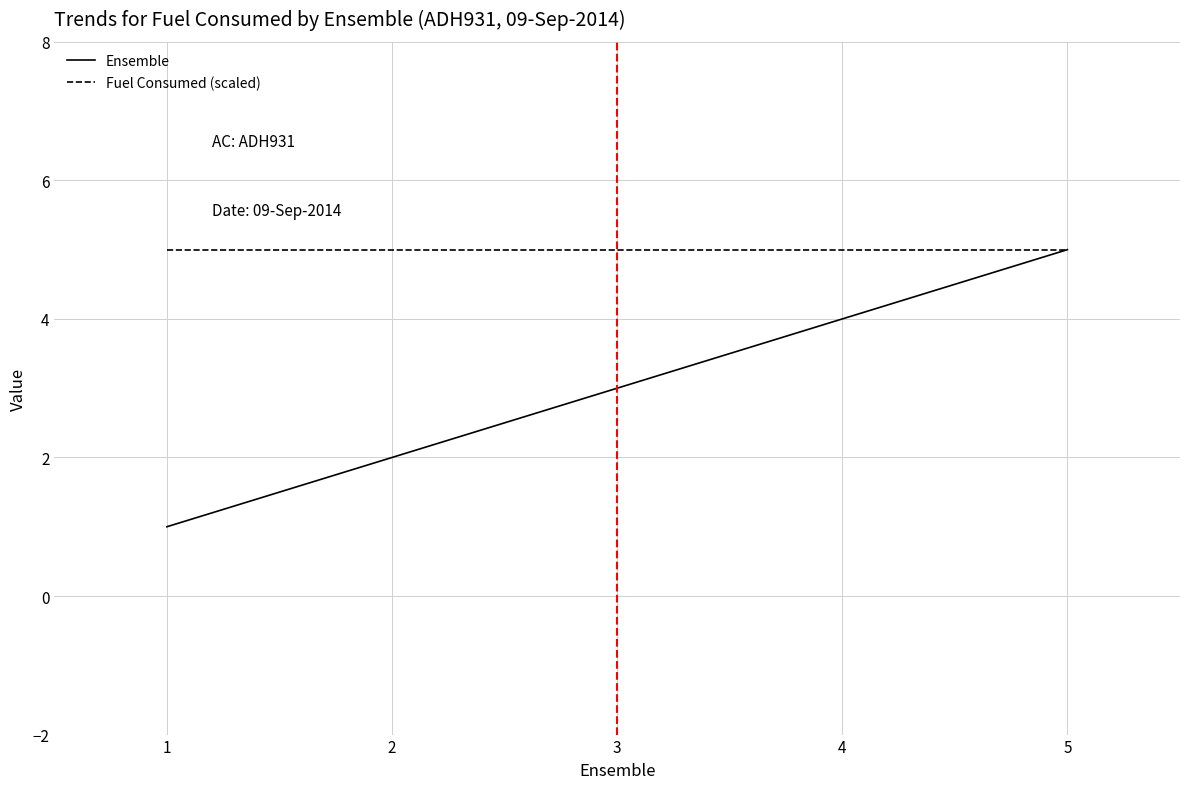

Reading left to right, what are all the values shown in this chart?

Ensemble: 1=1	2=2	3=3	4=4	5=5
Fuel Consumed (scaled): 1=5	2=5	3=5	4=5	5=5